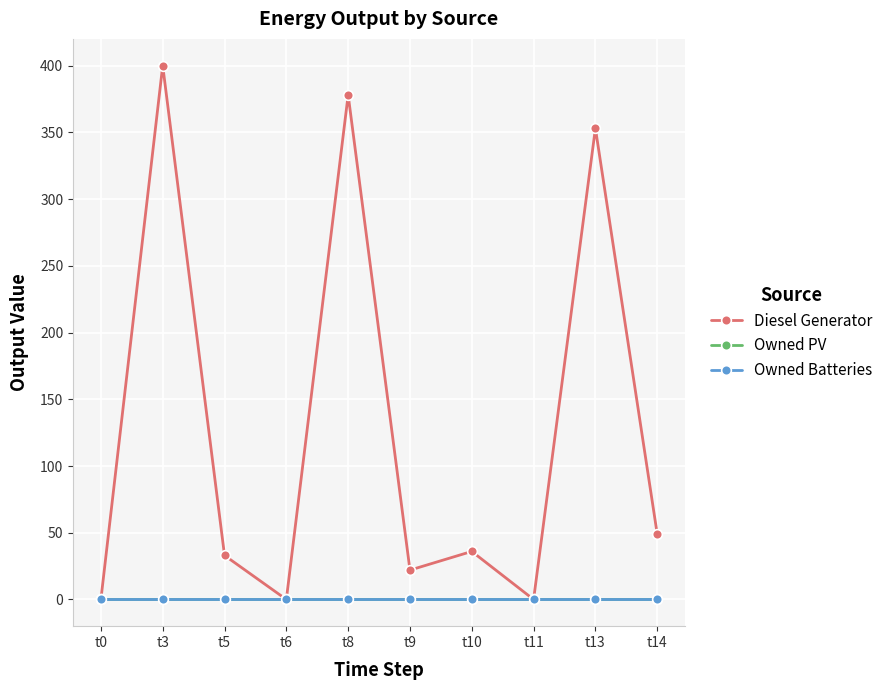

True or false: Diesel Generator and Owned PV intersect in this chart.

False